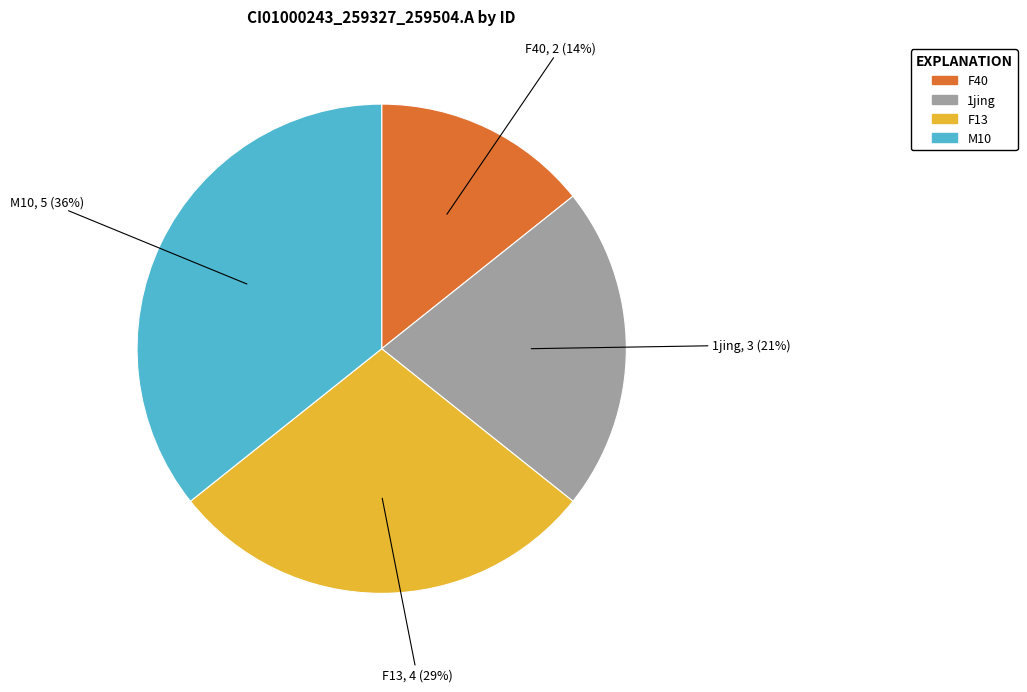

Count the number of slices in the pie.

4